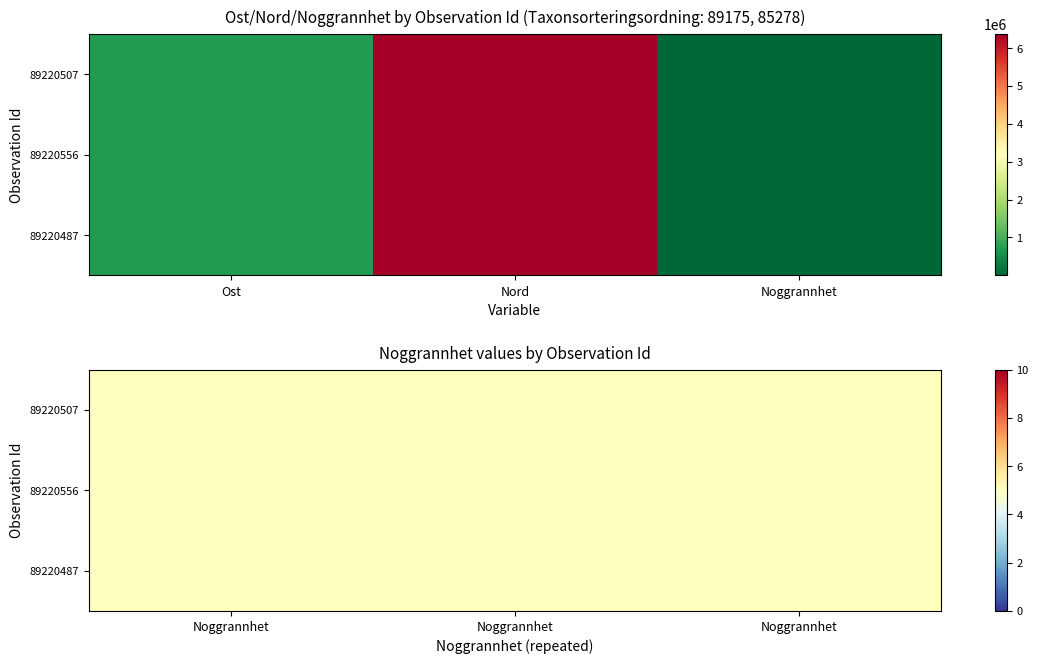

At which label does 89220487 reach its minimum?

Noggrannhet